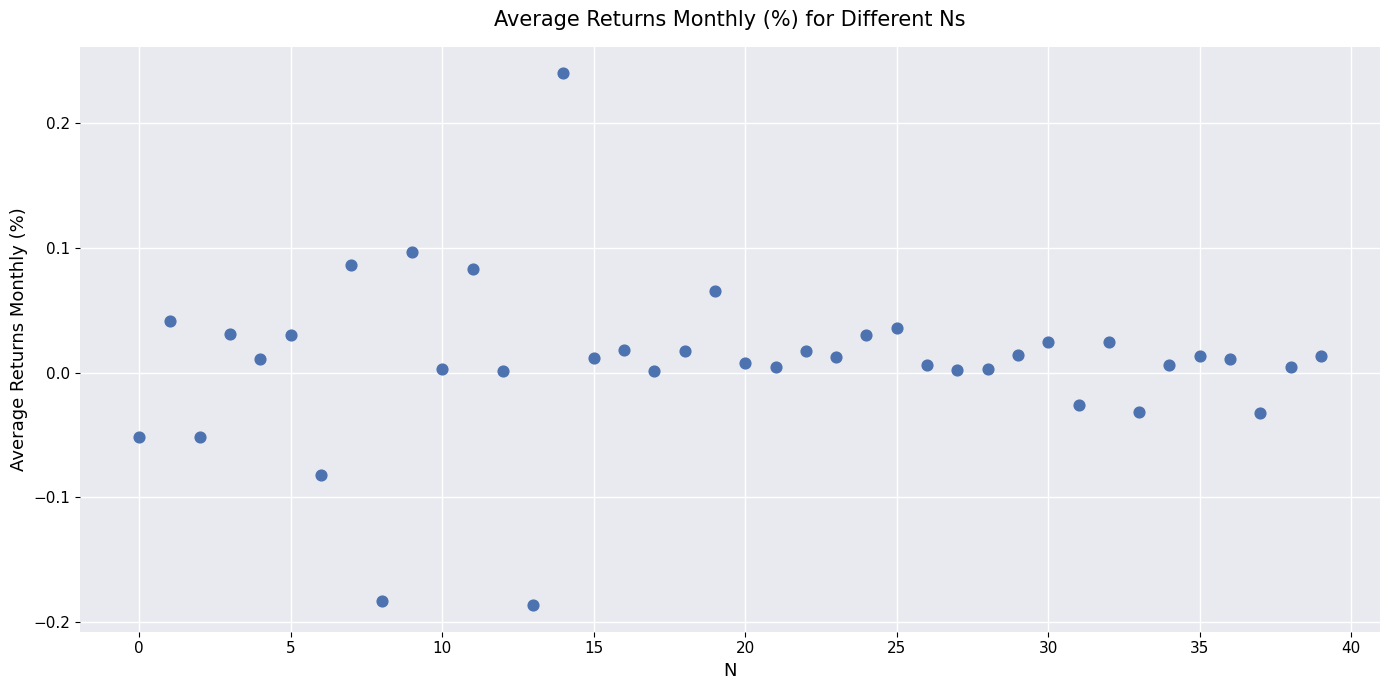

What is the range of Y values (max minus min)?

0.4